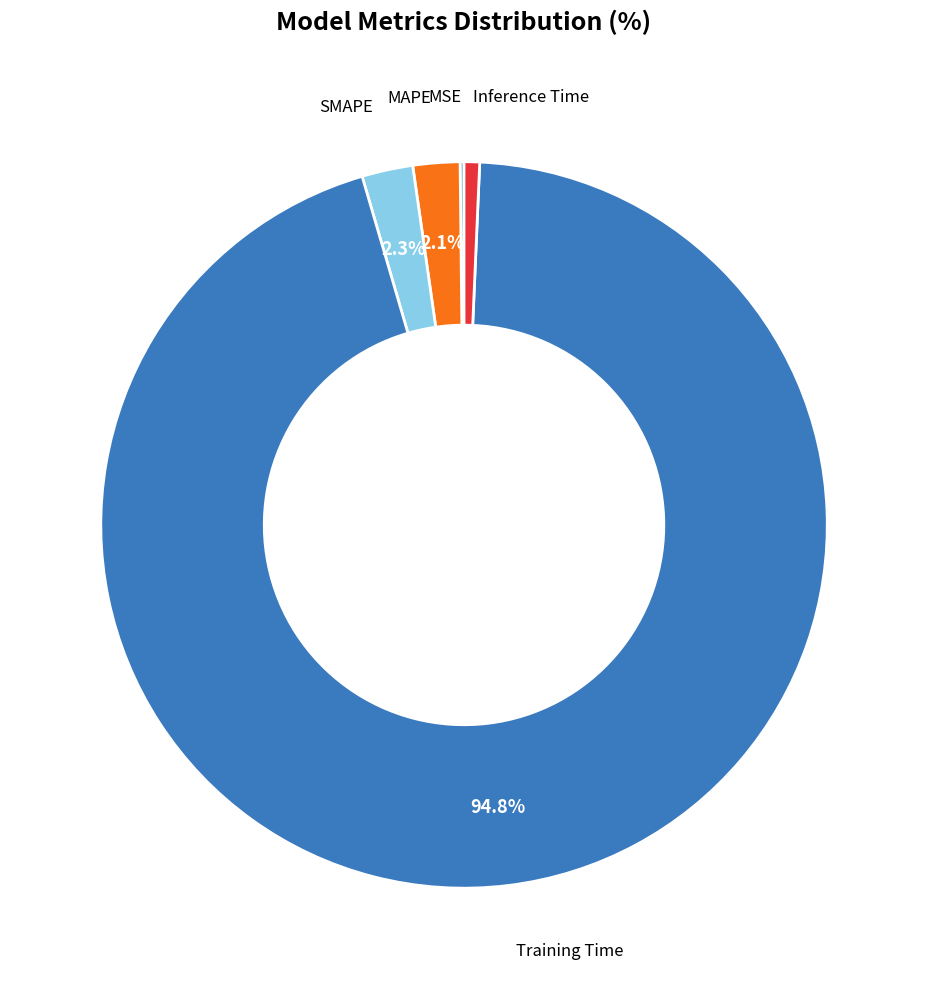

Does any single category account for the majority?

Yes